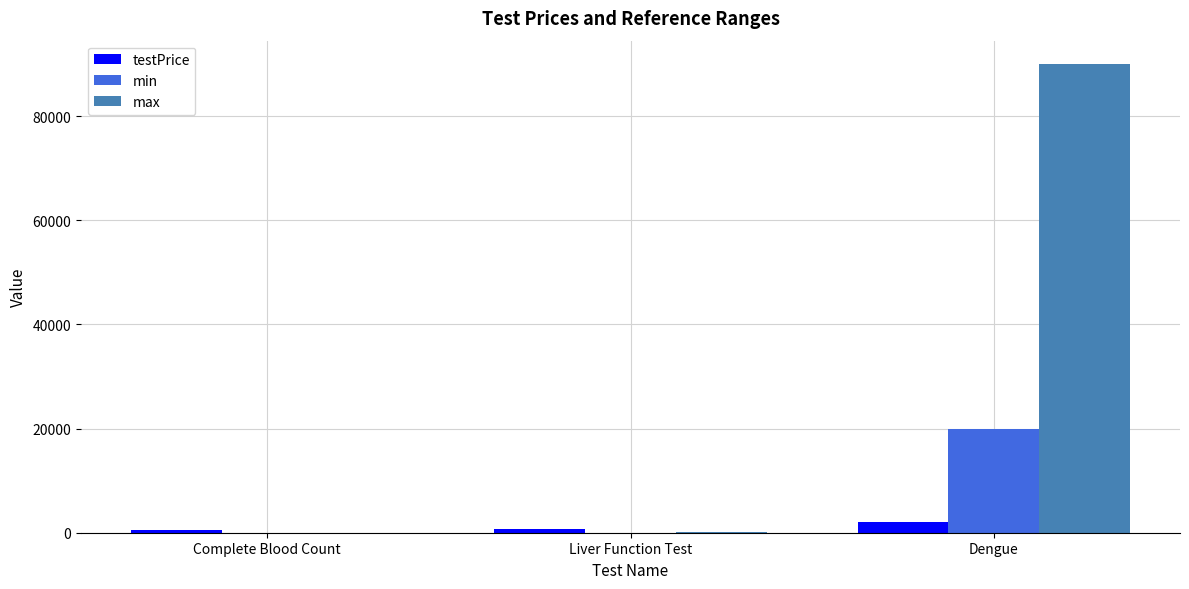

At which label is min closest to 10002?

Liver Function Test